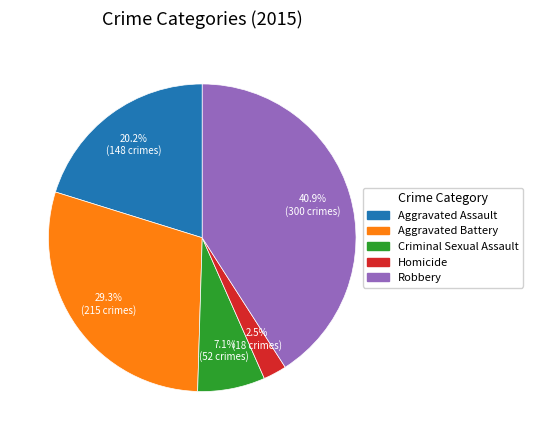

Between Aggravated Assault and Criminal Sexual Assault, which is larger?

Aggravated Assault